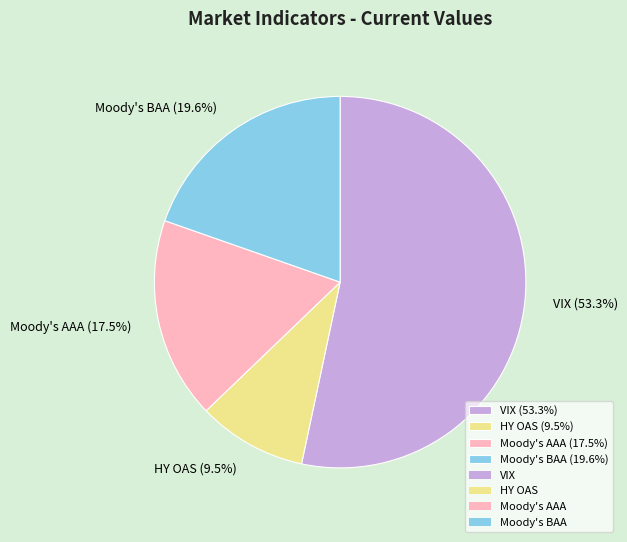

Which category has the smallest portion of the pie?

HY OAS